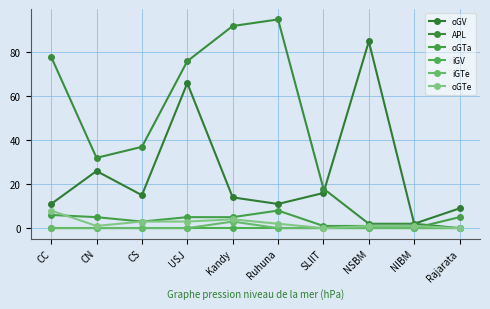

Between NIBM and CC, which is larger?

CC